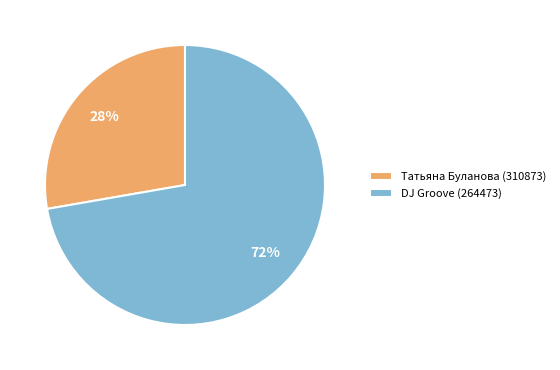

Rank the categories by value from highest to lowest.

DJ Groove (264473), Татьяна Буланова (310873)